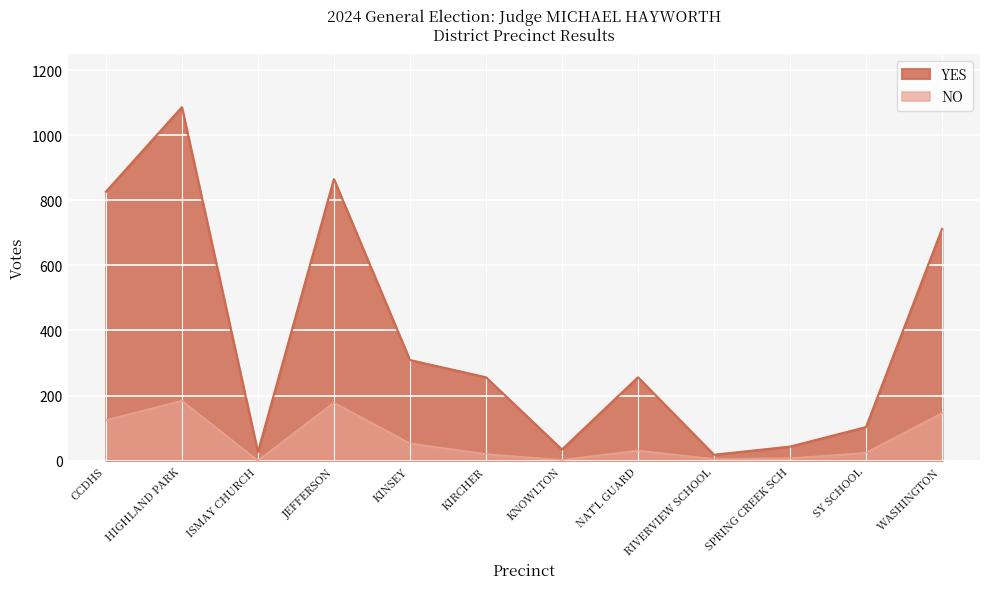

Count the number of categories in the chart.

12